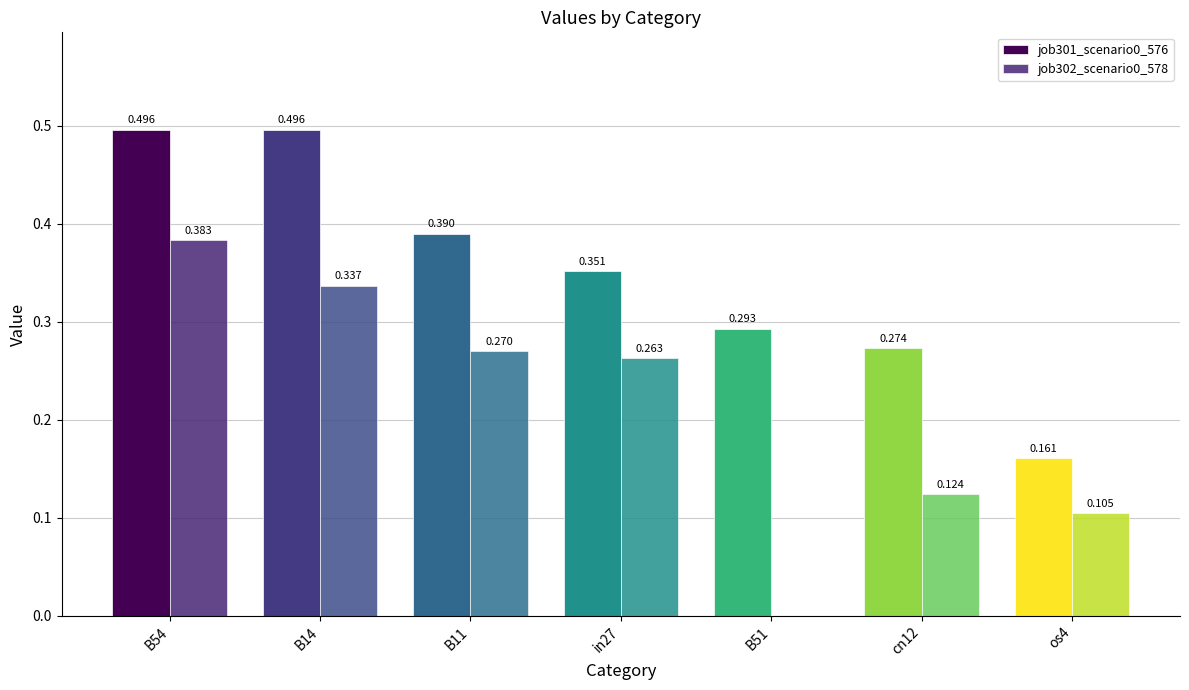

How many series are shown in this chart?

2